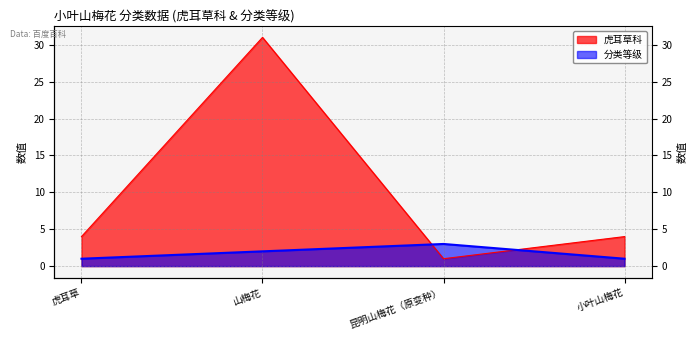

What is the average value of the 分类等级 series?

2